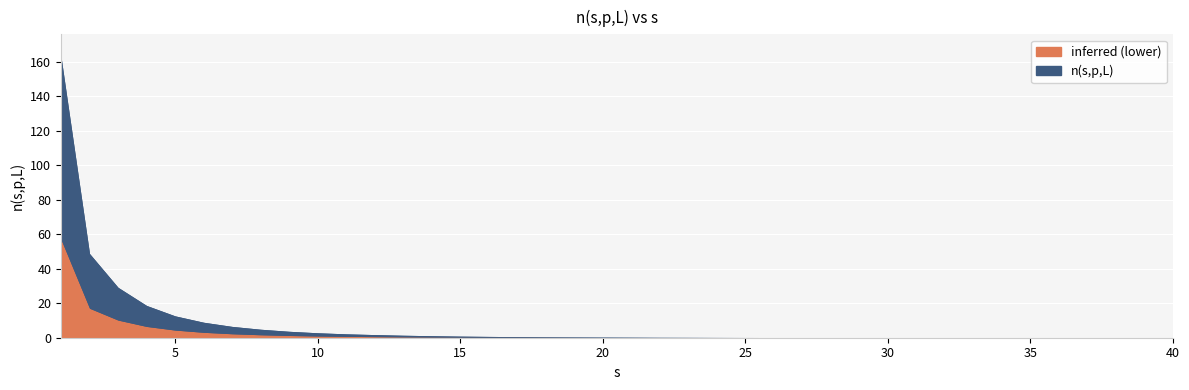

What is the value of the 7th point from the left?

6.5